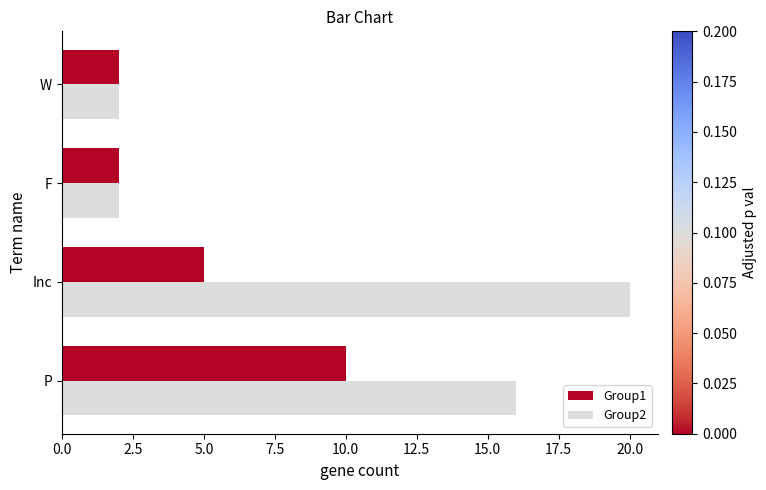

At which label does Group1 reach its peak?

P